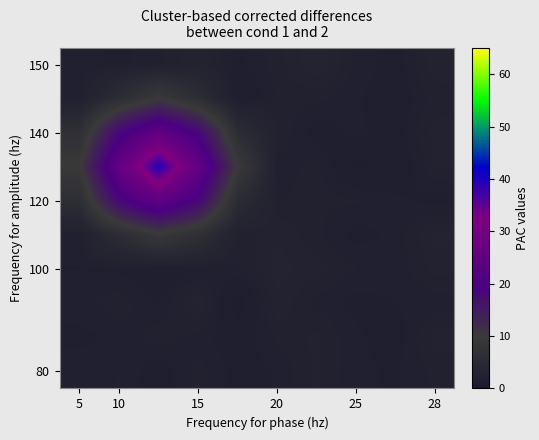

Count the number of categories in the chart.

10